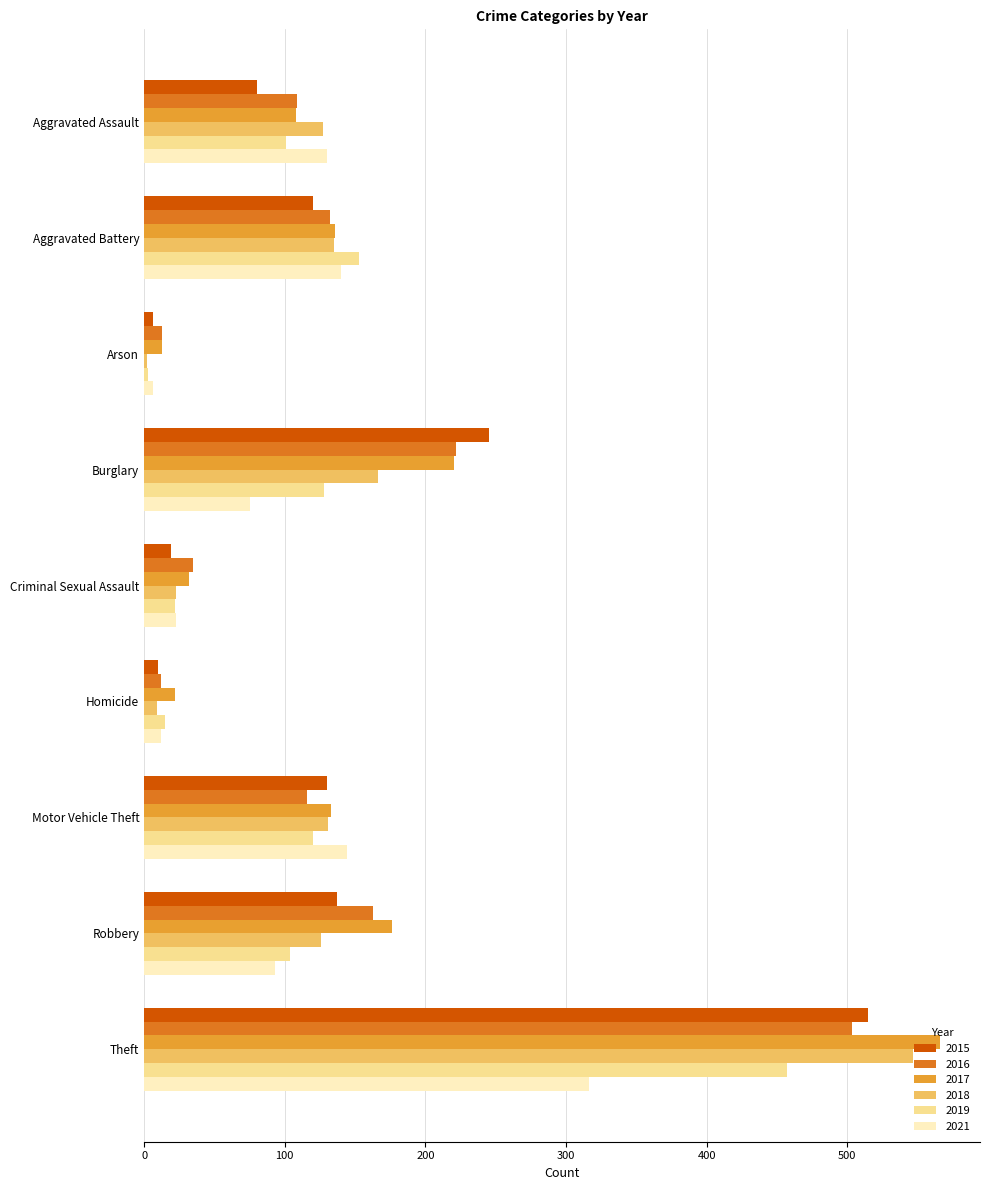

The 2017 series shows 90 at Motor Vehicle Theft. True or false?

False